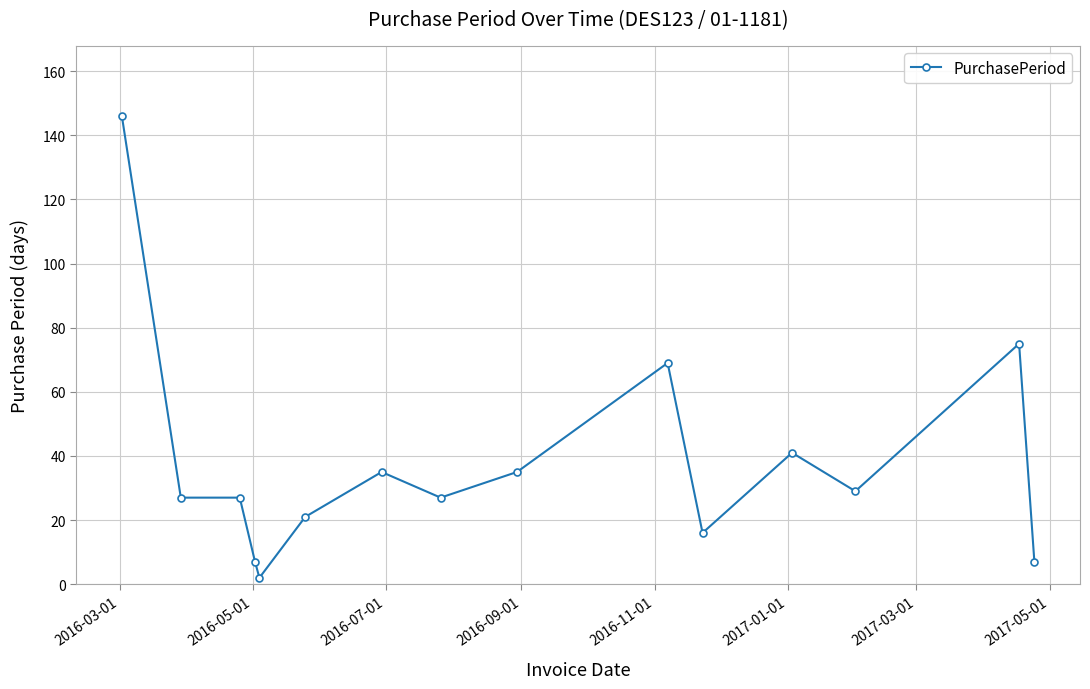

What is the greatest value displayed?

146